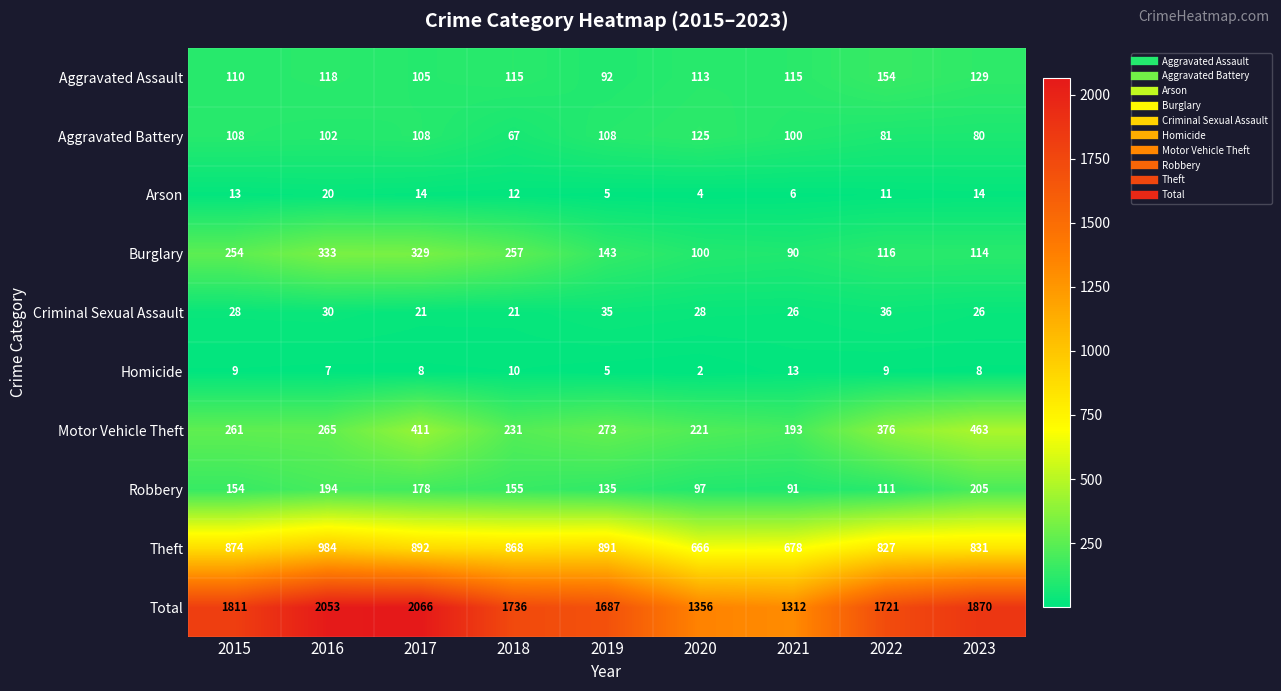

What is the minimum value shown in the chart?

2